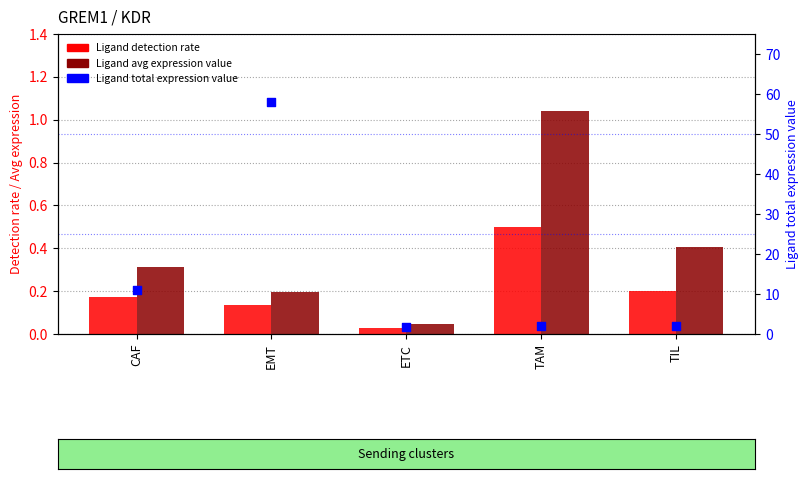

At how many categories does at least one series exceed 43?

1